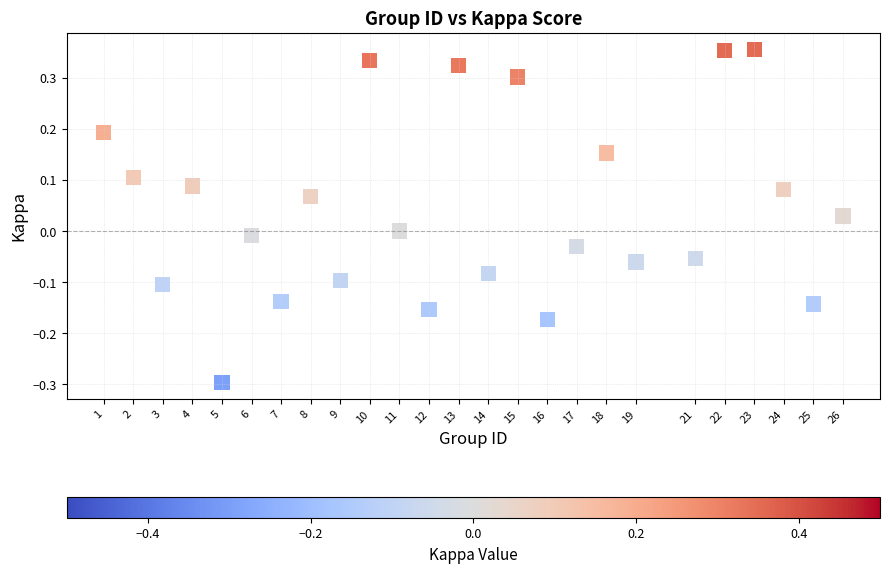

What is the range of X values (max minus min)?

25.0